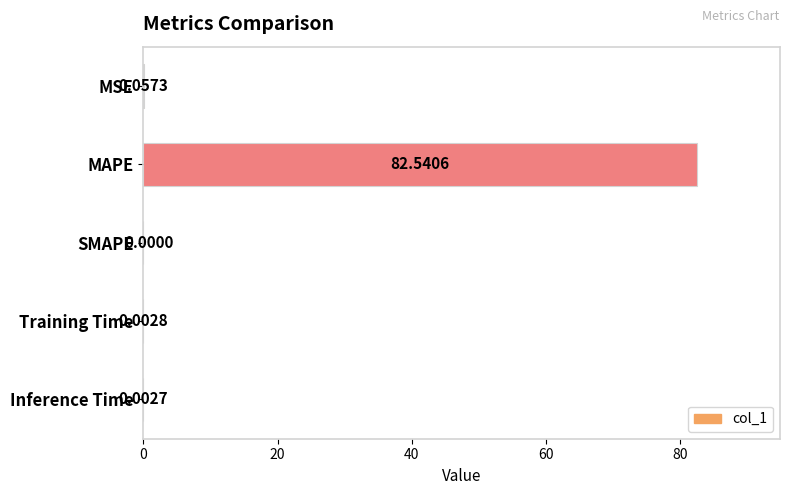

Which label corresponds to the largest value in the chart?

MAPE